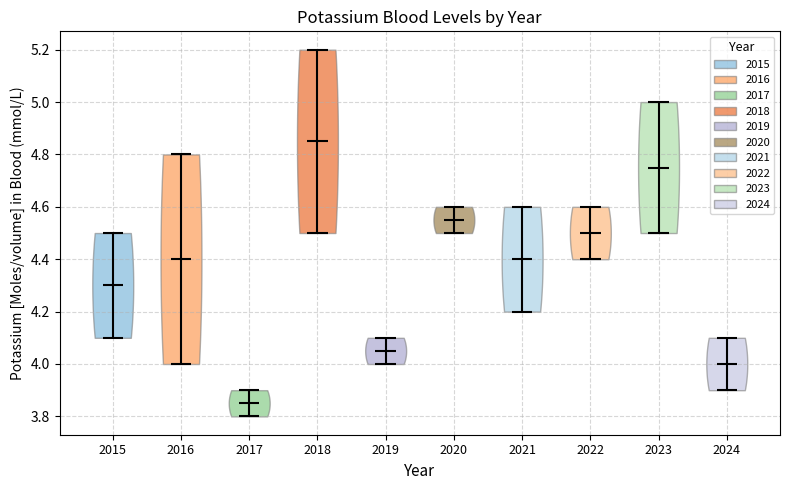

Which violin has the highest median line?

2018